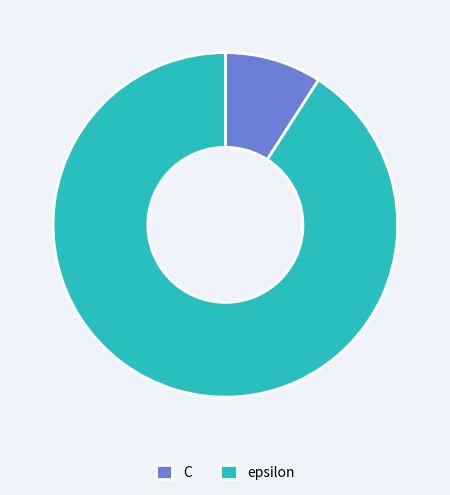

Does C represent more than half of the total?

No